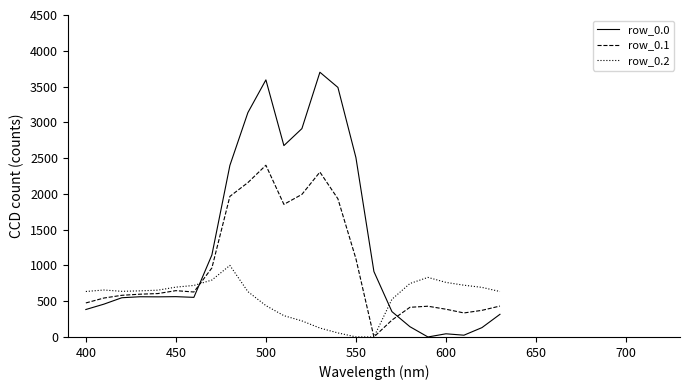

Count the number of categories in the chart.

24